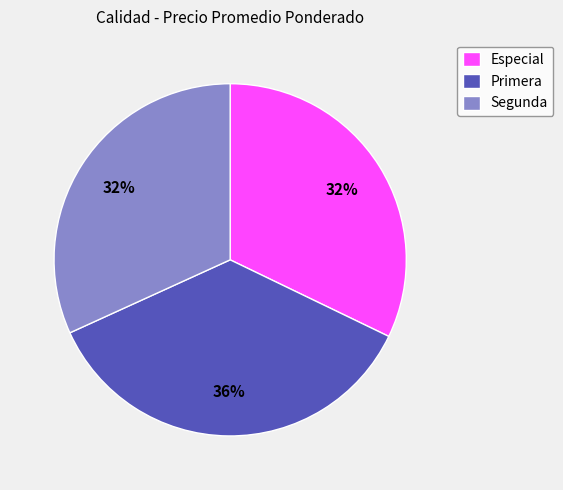

To the nearest percent, what portion does Especial represent?

32%